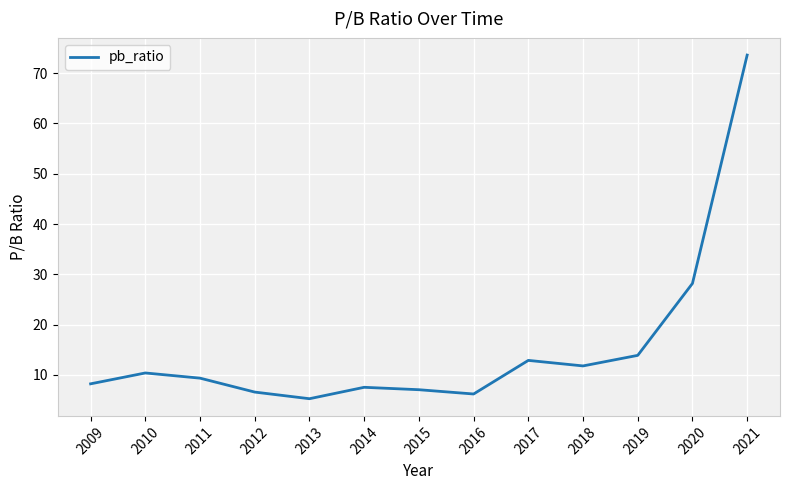

How many lines are shown in the chart?

1